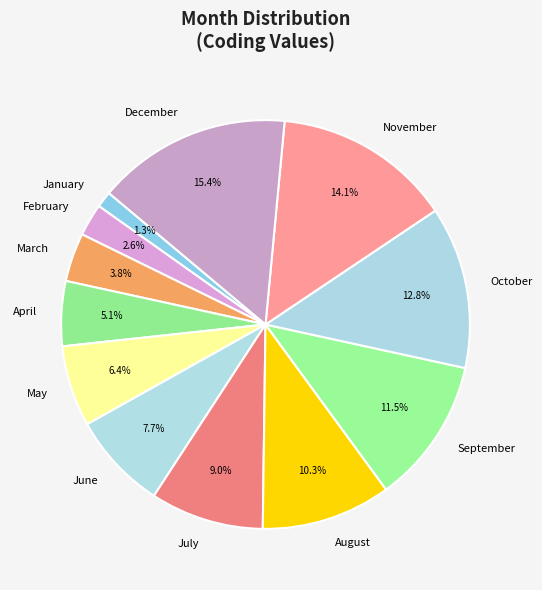

Which slice is the smallest?

January